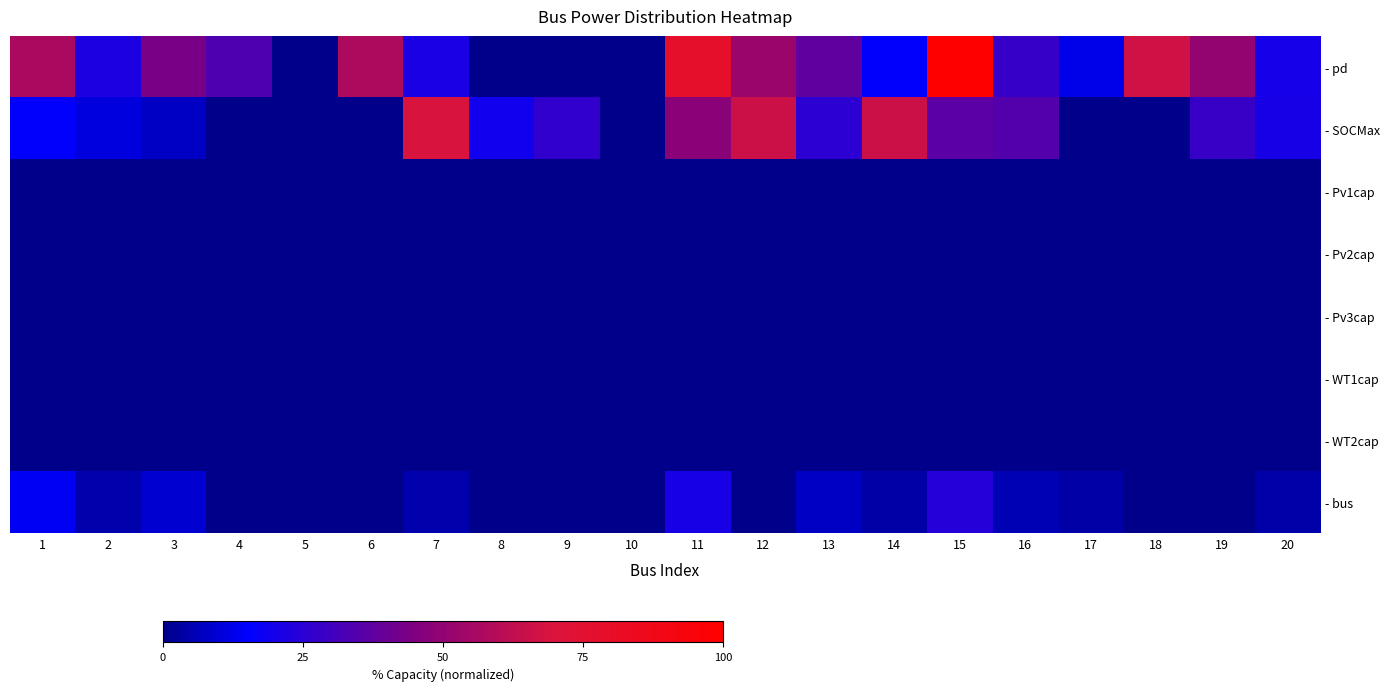

How many data points does each series have?

20